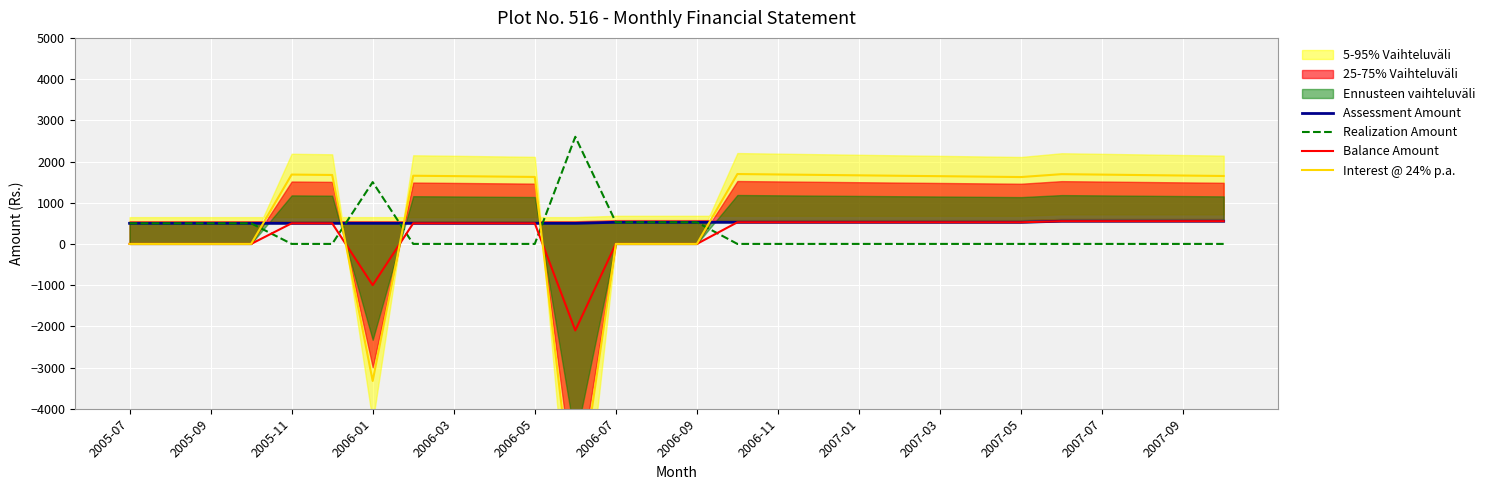

How many values in Interest @ 24% p.a. are above zero?

19